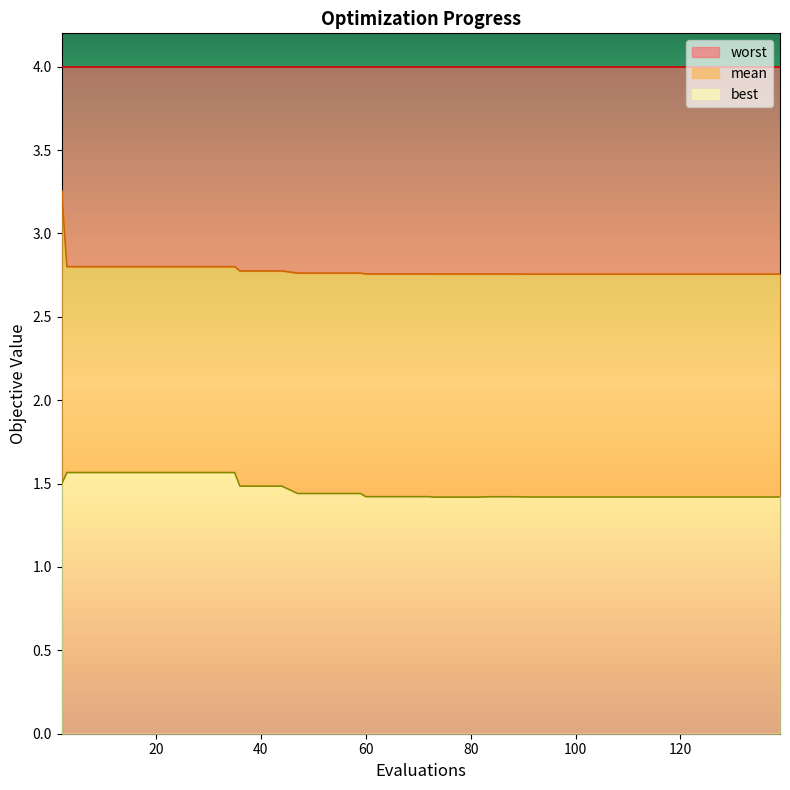

What is the maximum value for best?

1.6